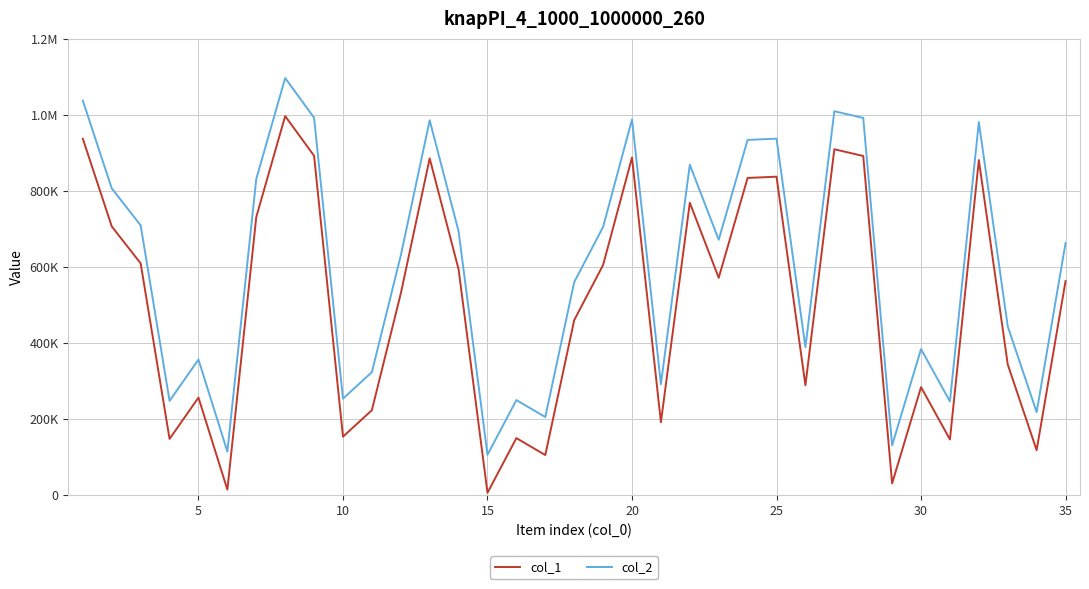

What are all the series names shown in the legend?

col_1, col_2